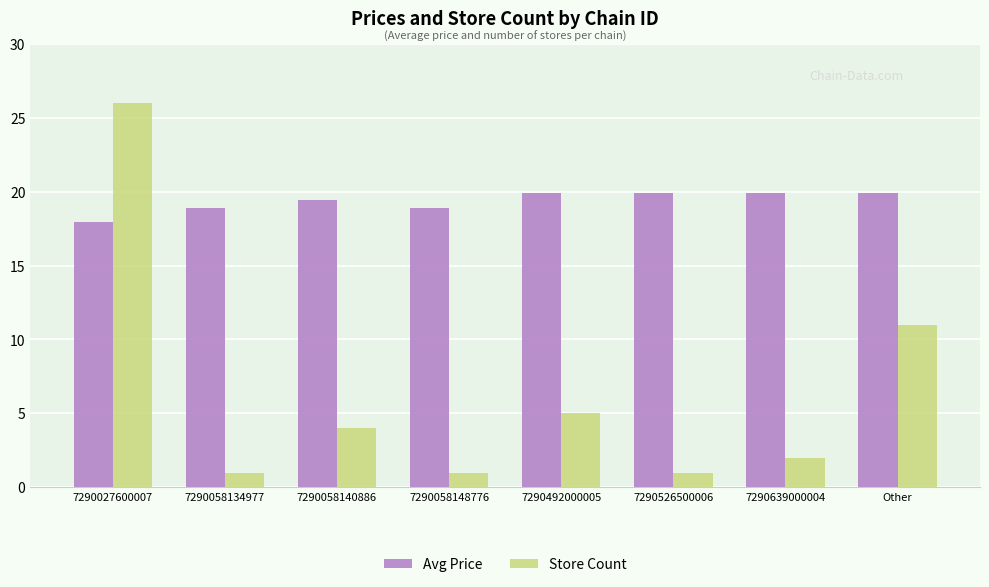

Reading left to right, what are all the values shown in this chart?

Avg Price: 7290027600007=18.0	7290058134977=18.9	7290058140886=19.4	7290058148776=18.9	7290492000005=19.9	7290526500006=19.9	7290639000004=19.9	Other=19.9
Store Count: 7290027600007=26.0	7290058134977=1.0	7290058140886=4.0	7290058148776=1.0	7290492000005=5.0	7290526500006=1.0	7290639000004=2.0	Other=11.0